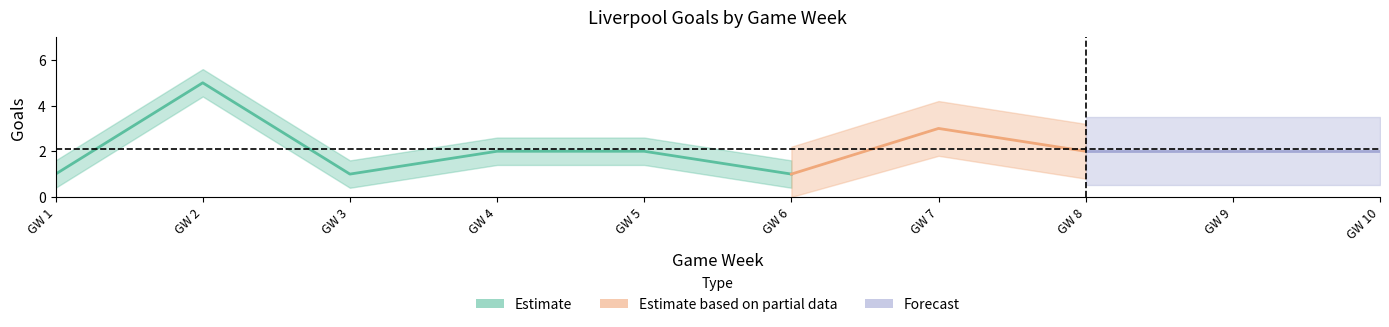

List the labels in order of value, smallest first.

1, 3, 6, 4, 5, 8, 9, 10, 7, 2